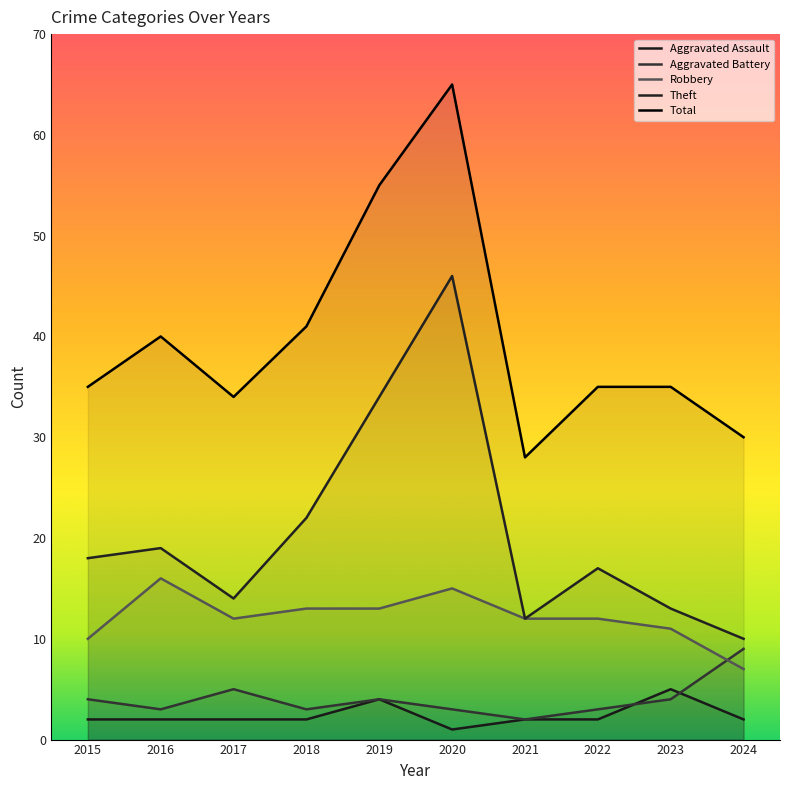

The value of Aggravated Assault at 2020 is 1. True or false?

False